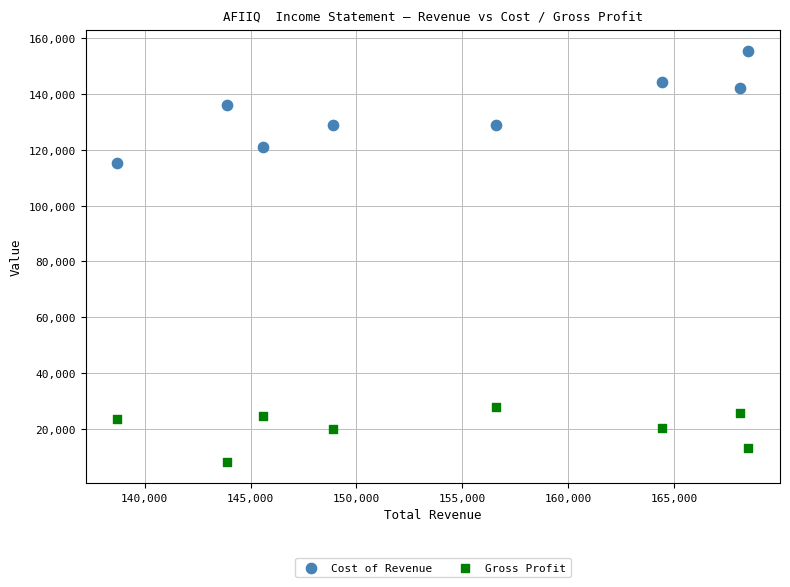

Which series has the widest spread of Y values?

Cost of Revenue